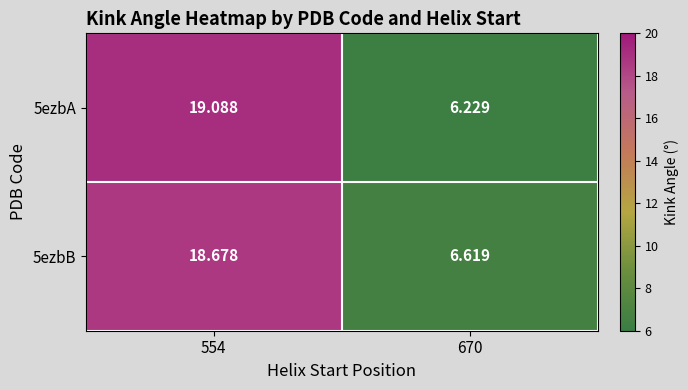

Is the value of 5ezbB at 554 greater than the value of 5ezbA at 670?

Yes